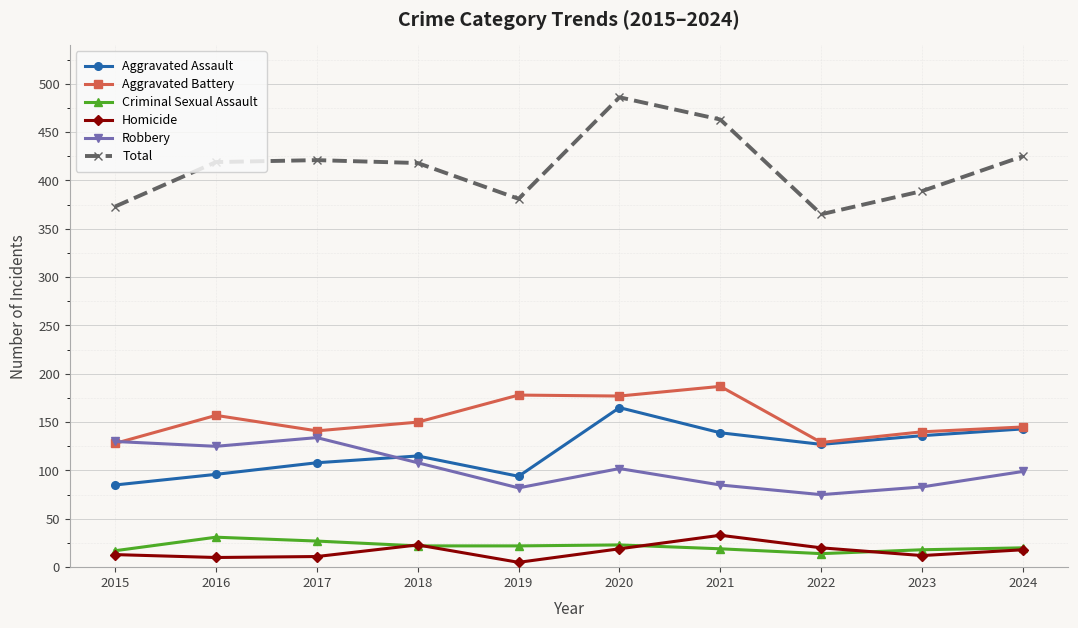

At 2017, list the series in order from smallest to largest.

Homicide, Criminal Sexual Assault, Aggravated Assault, Robbery, Aggravated Battery, Total